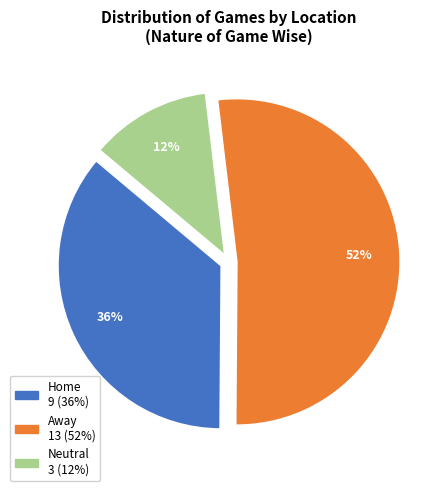

How many slices are in this pie chart?

3